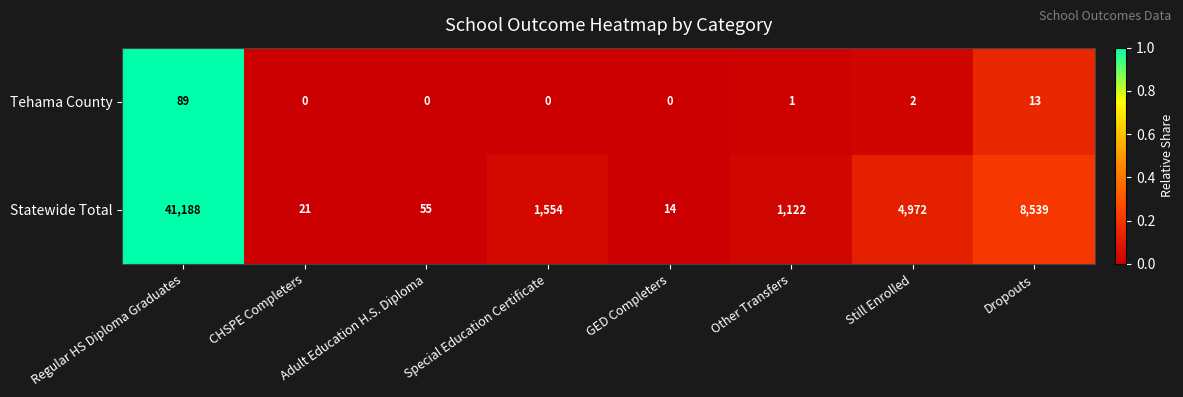

The value of Statewide Total at Still Enrolled is 6496. True or false?

False